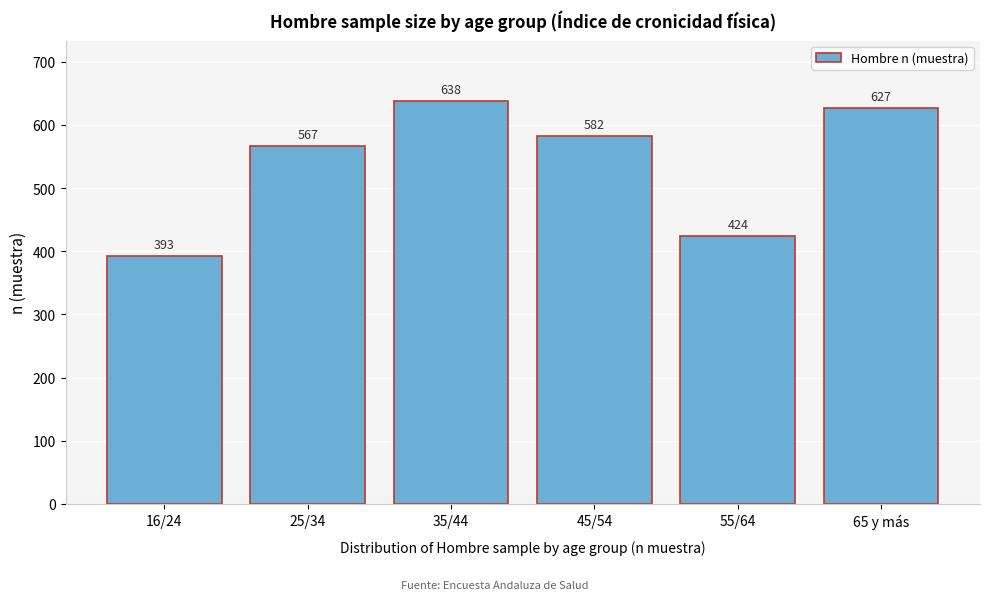

Reading right to left, transcribe all the data shown in this chart.

65 y más=627	55/64=424	45/54=582	35/44=638	25/34=567	16/24=393